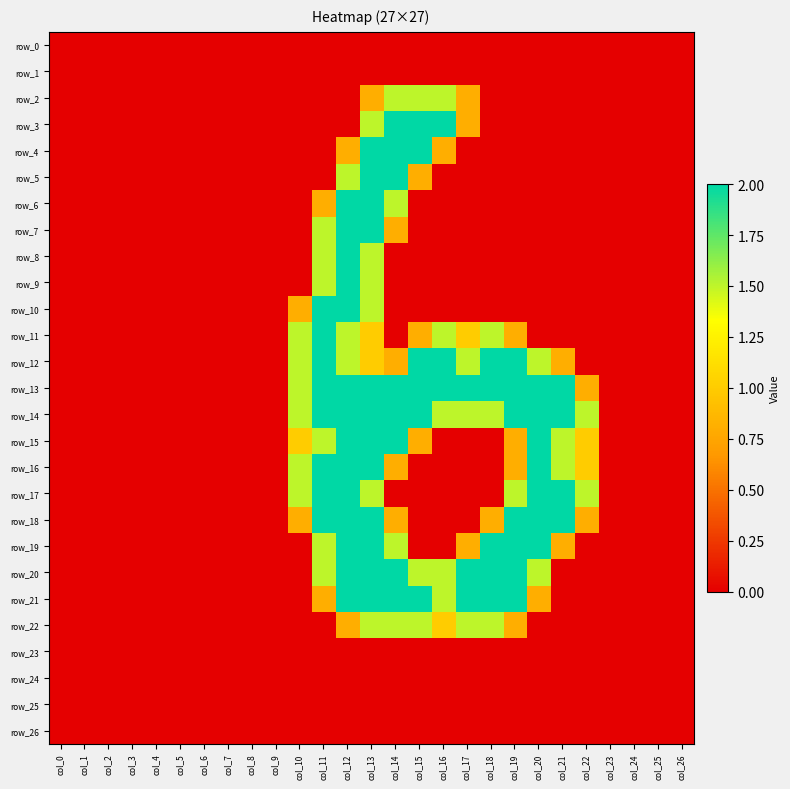

Is it true that row_7 equals 2.0 at col_12?

True